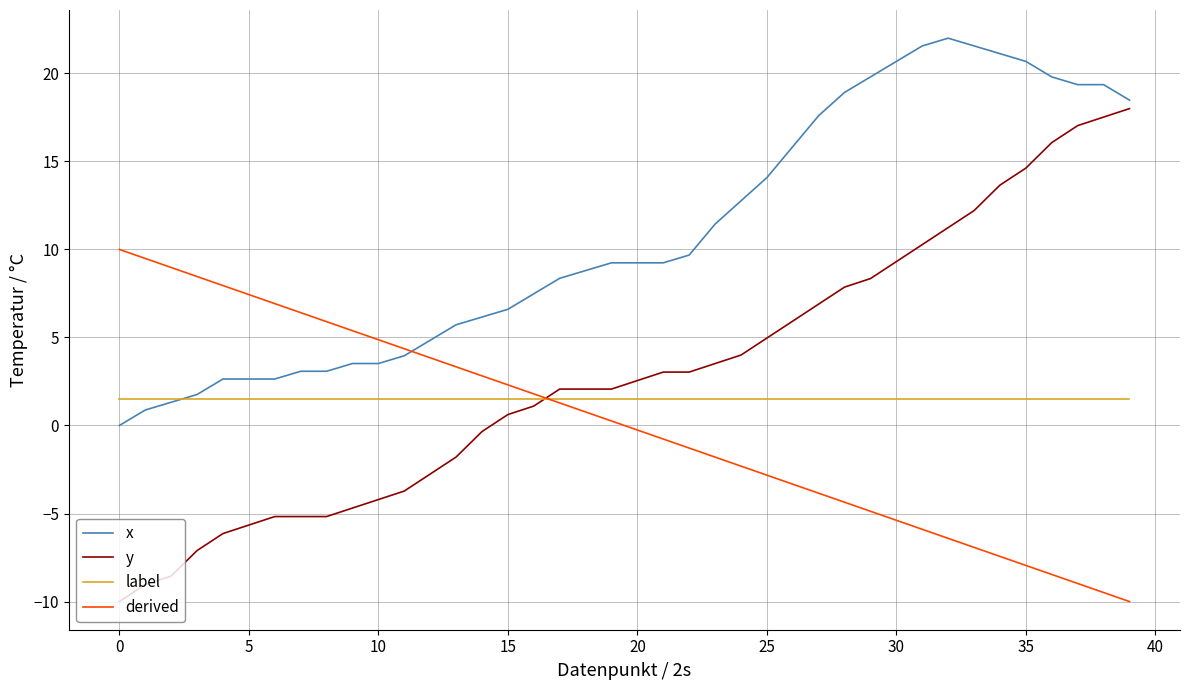

How many intersections are there between y and derived?

1